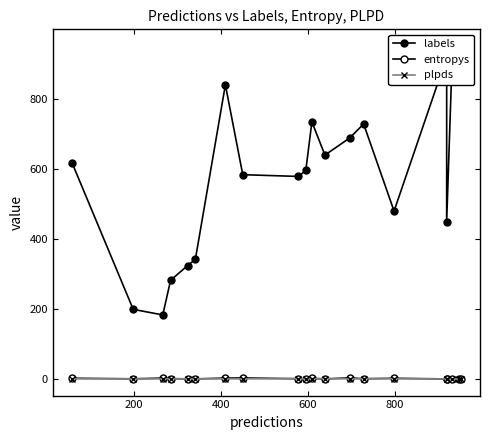

What is the average value of the labels series?

601.1